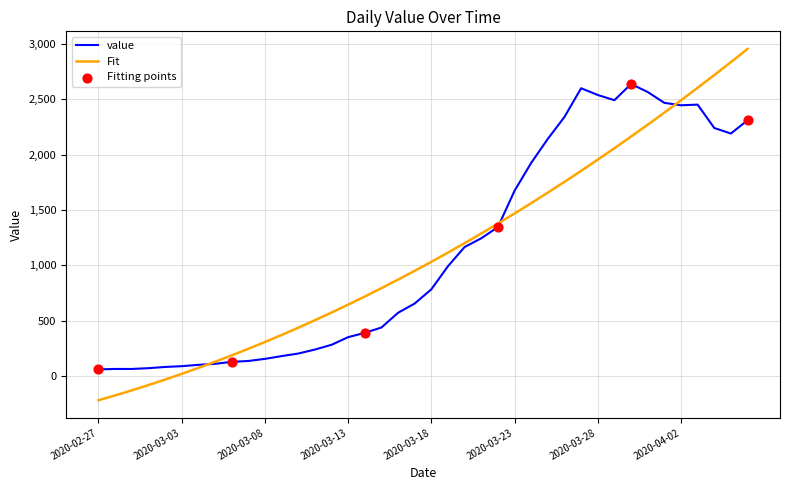

Which series has the largest range (max minus min)?

Fit